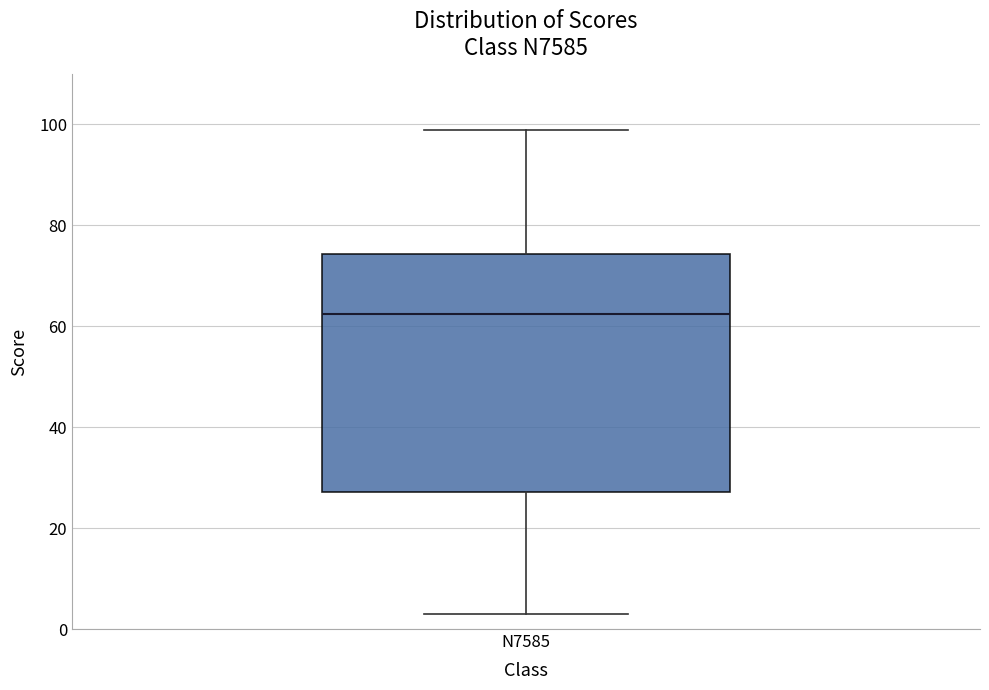

Where does the lower whisker of the box for N7585 end on the y-axis? The values are not printed on the chart, so give them approximately, as read against the axis.

4